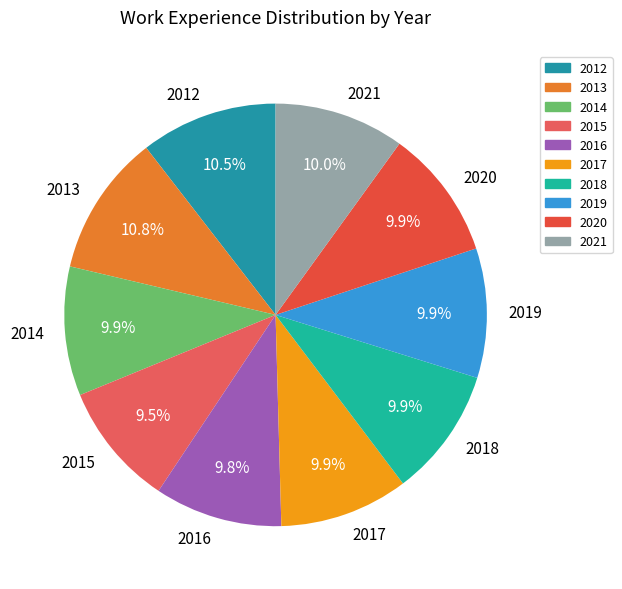

How many segments does this pie chart have?

10